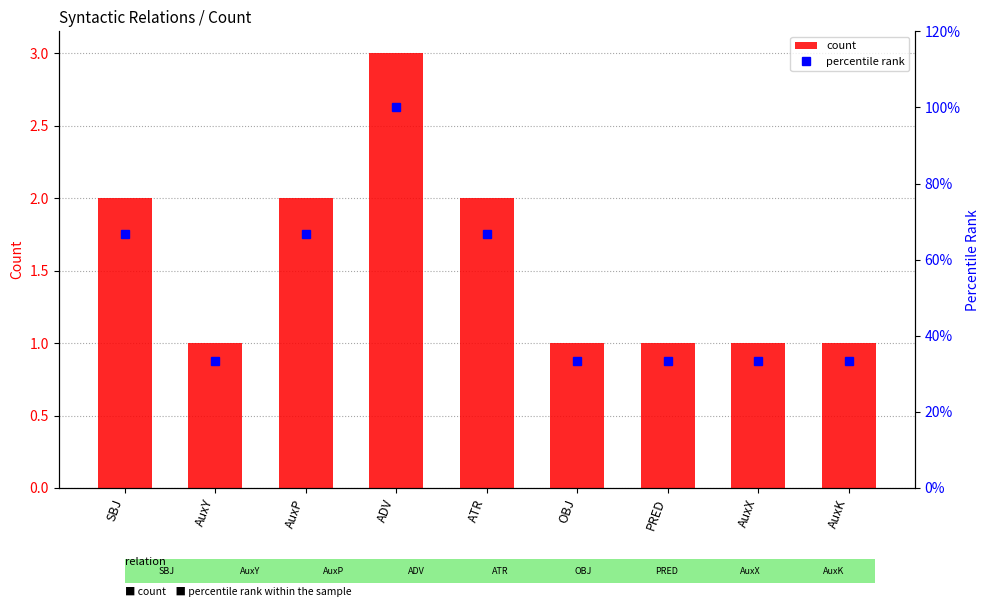

List the labels in order of count value, smallest first.

AuxY, OBJ, PRED, AuxX, AuxK, SBJ, AuxP, ATR, ADV